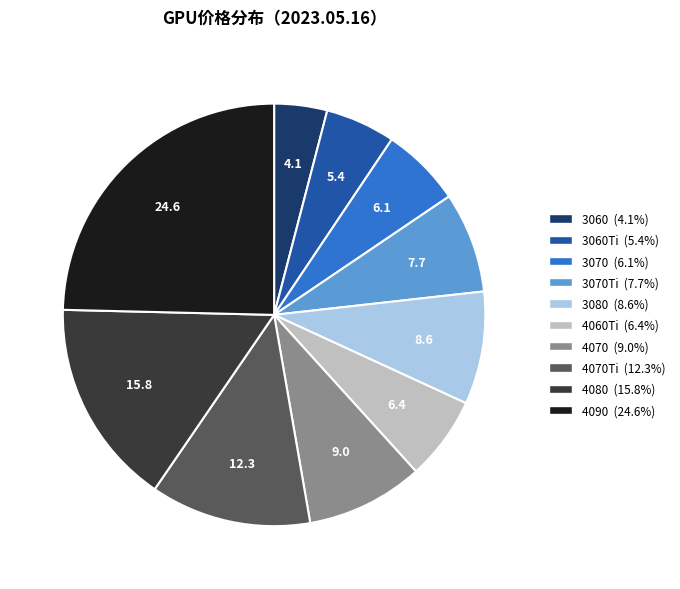

Is there any slice that represents more than half of the pie?

No